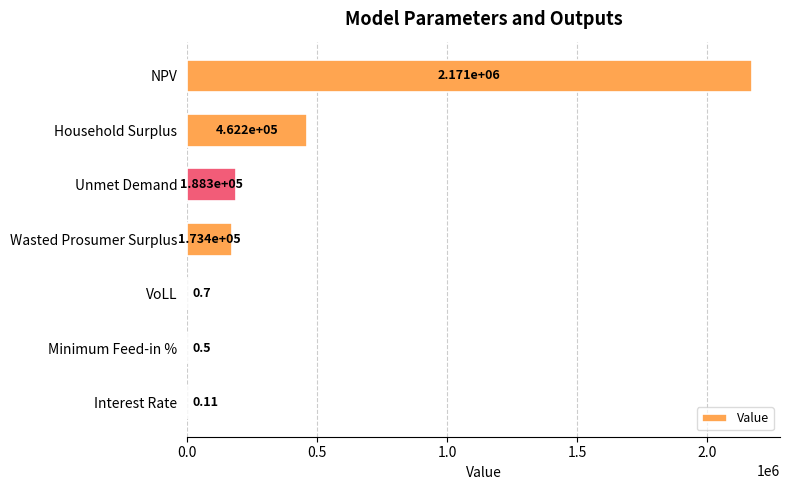

At which label is the value closest to 1085597?

Household Surplus